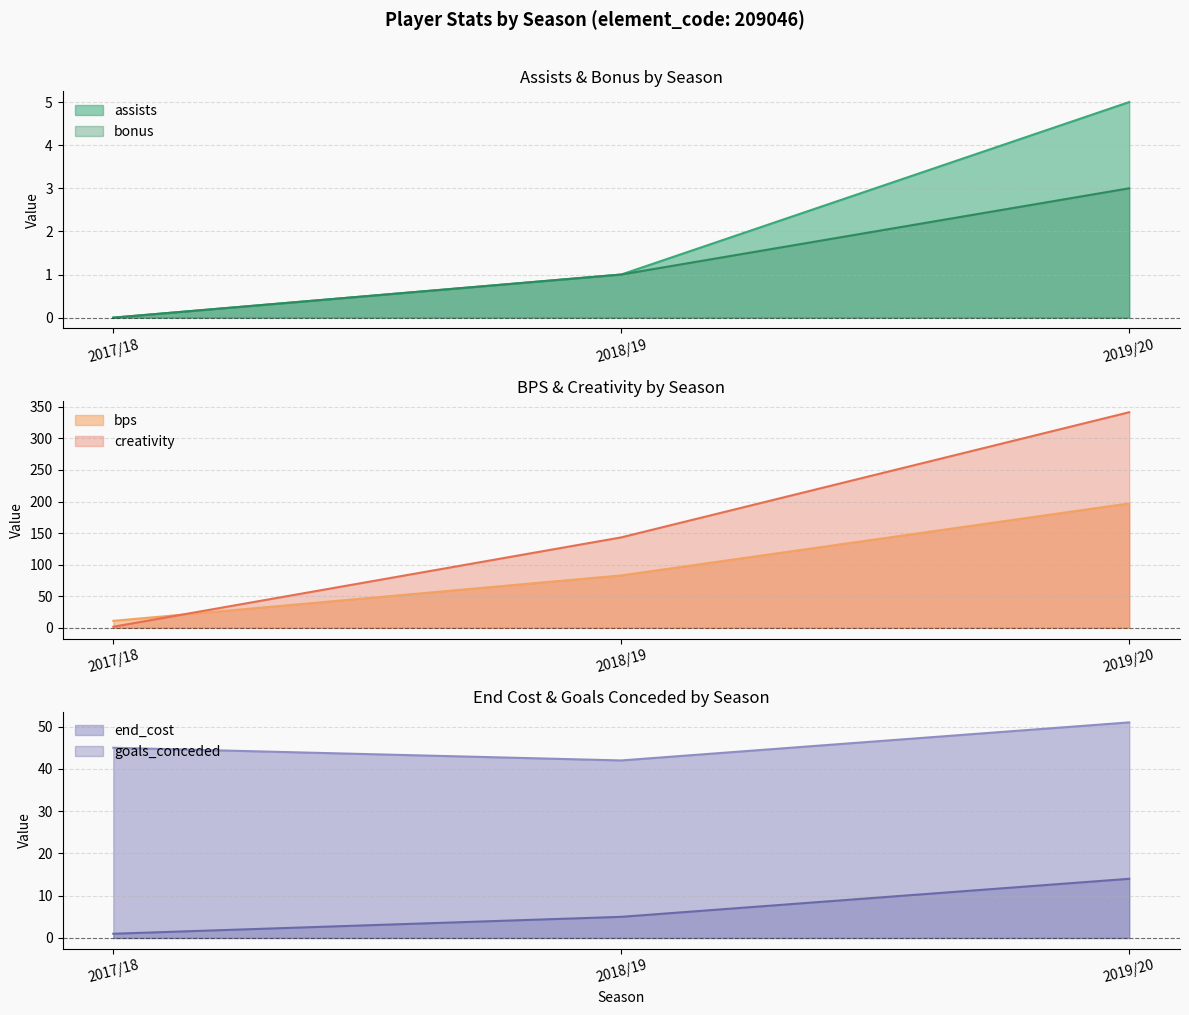

What is the value of the creativity point at the 1st from the left?

1.7